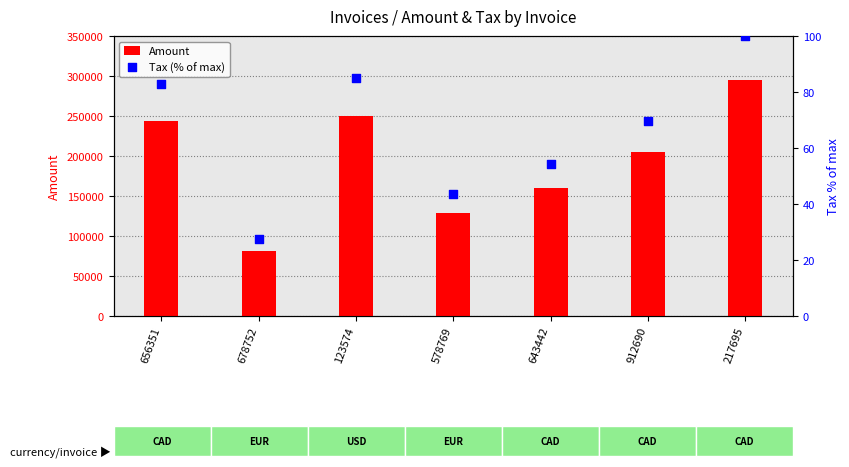

At how many categories does at least one series exceed 196196?

4